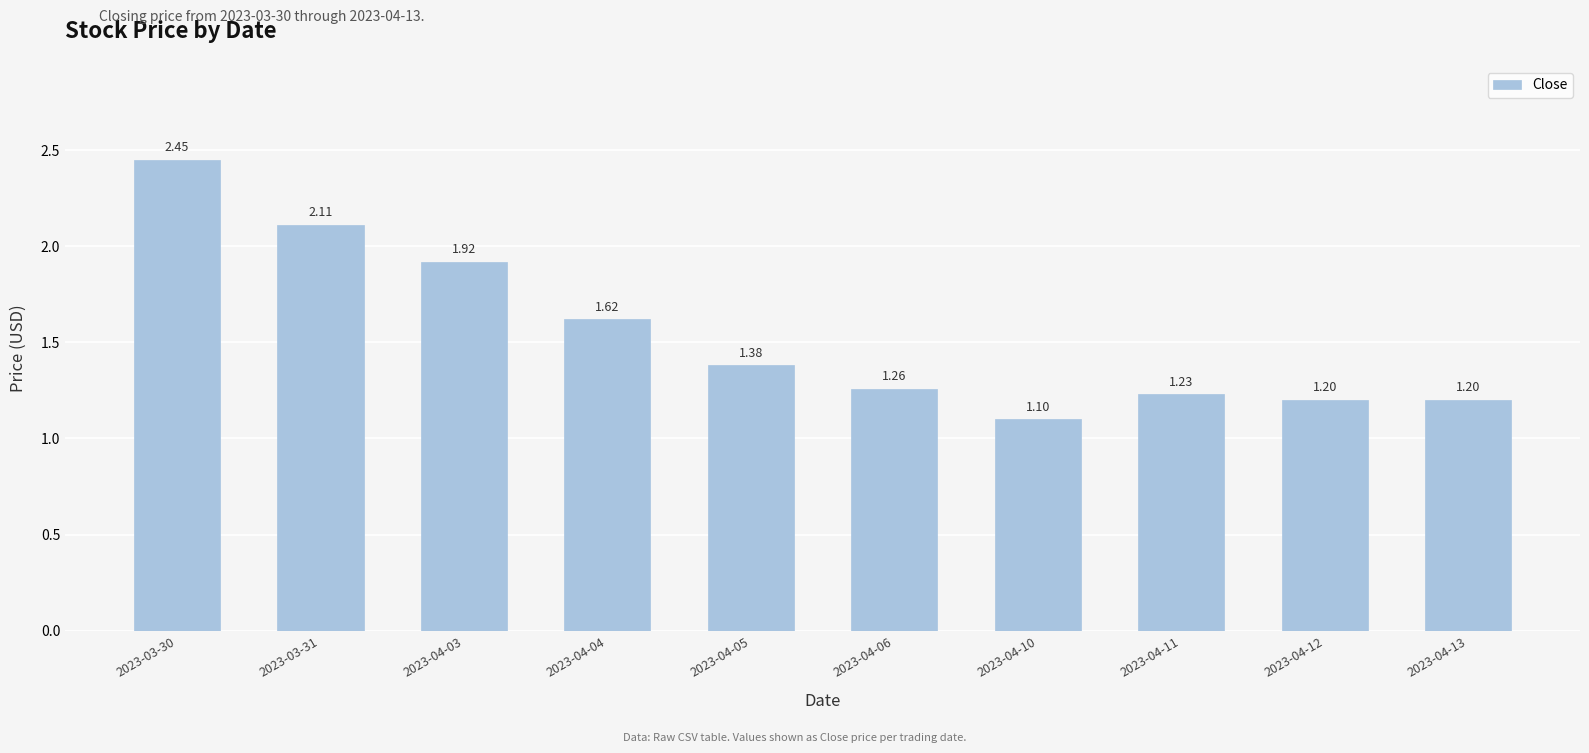

The chart shows a value of 0.7 at 2023-04-05. True or false?

False